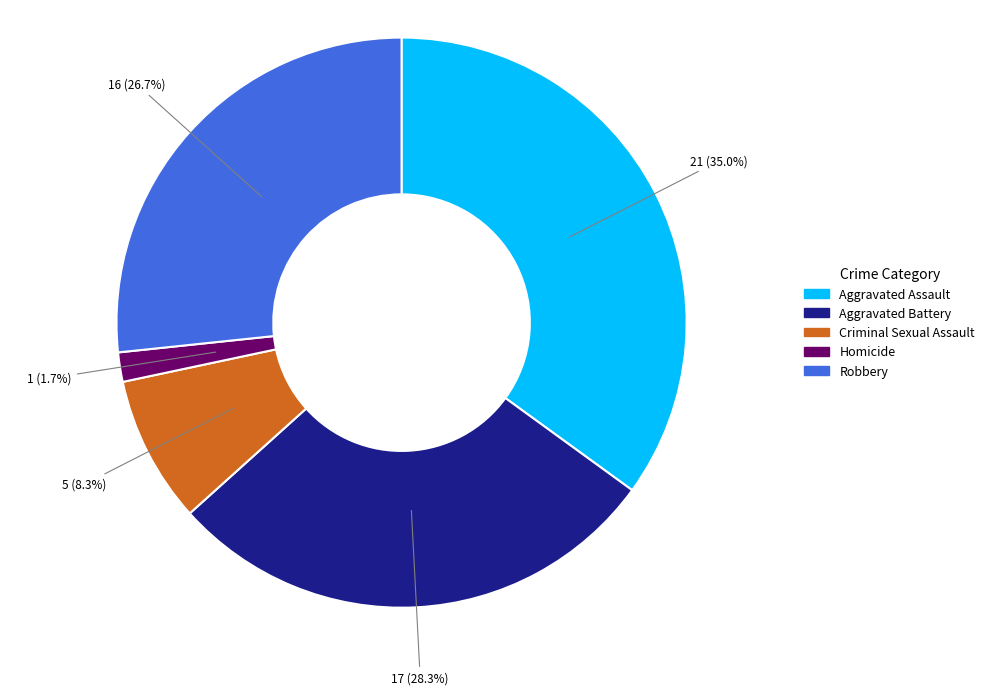

True or false: Aggravated Assault accounts for 43% of the total.

False